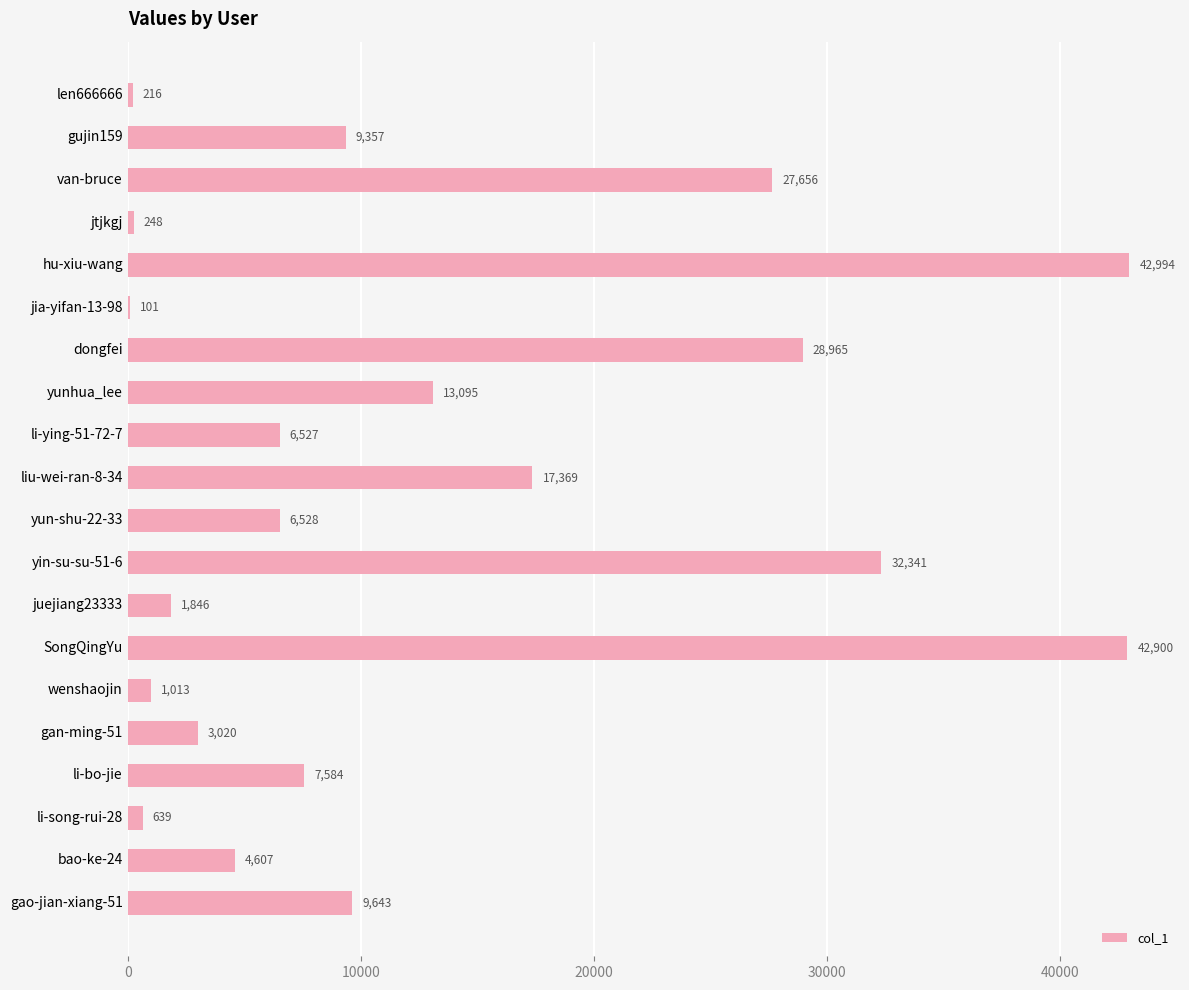

What is the sum of all values?

256649